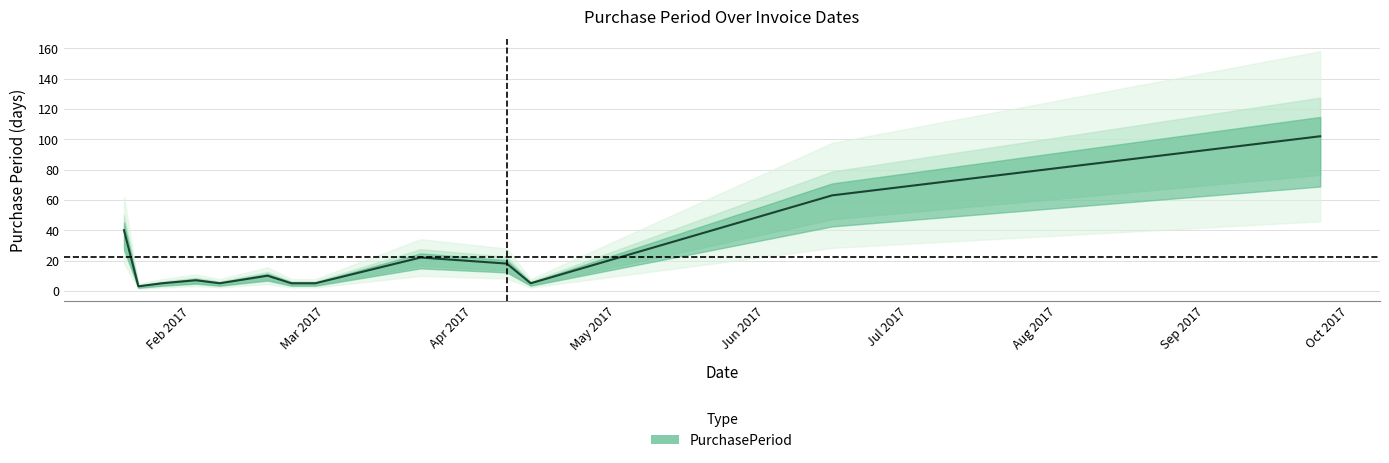

How many categories are shown in the chart?

13